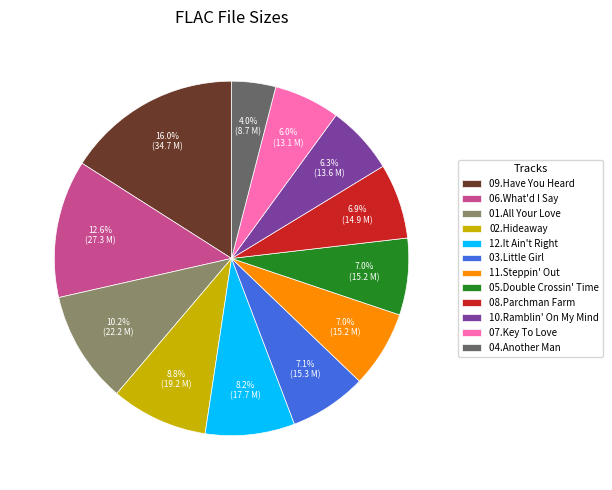

Which slice is the smallest?

04.Another Man